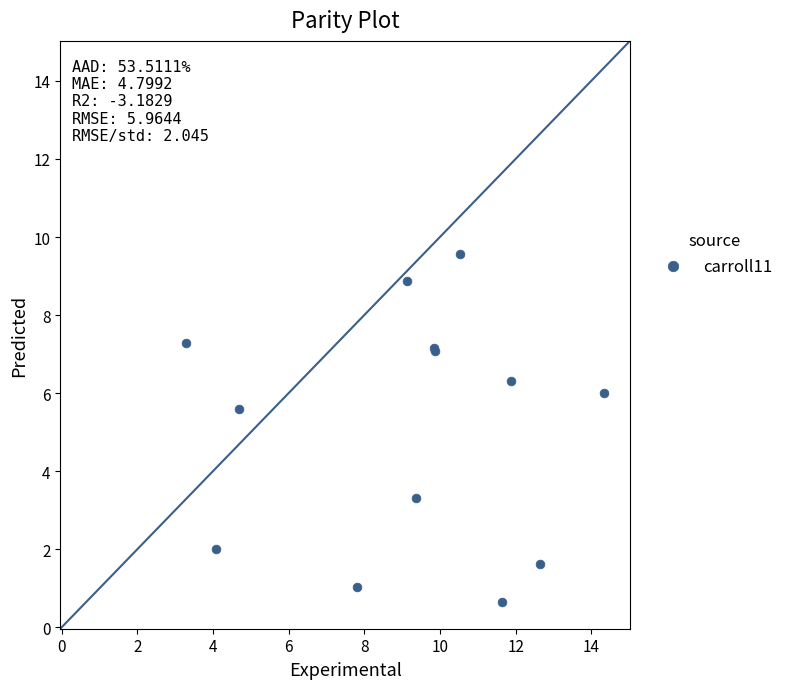

What Y value in the scatter plot is closest to 5?

5.6